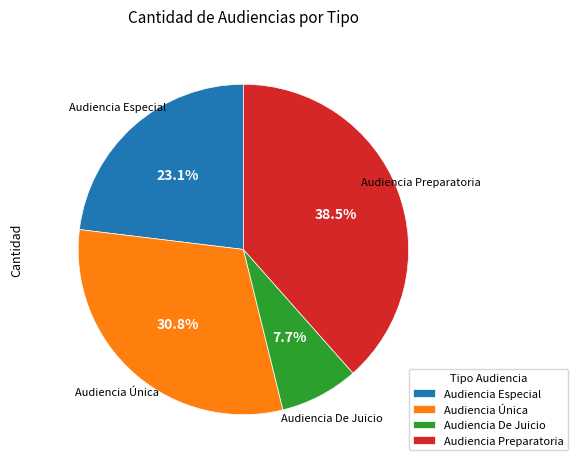

To the nearest percent, what is the combined percentage of Audiencia De Juicio and Audiencia Única?

38%